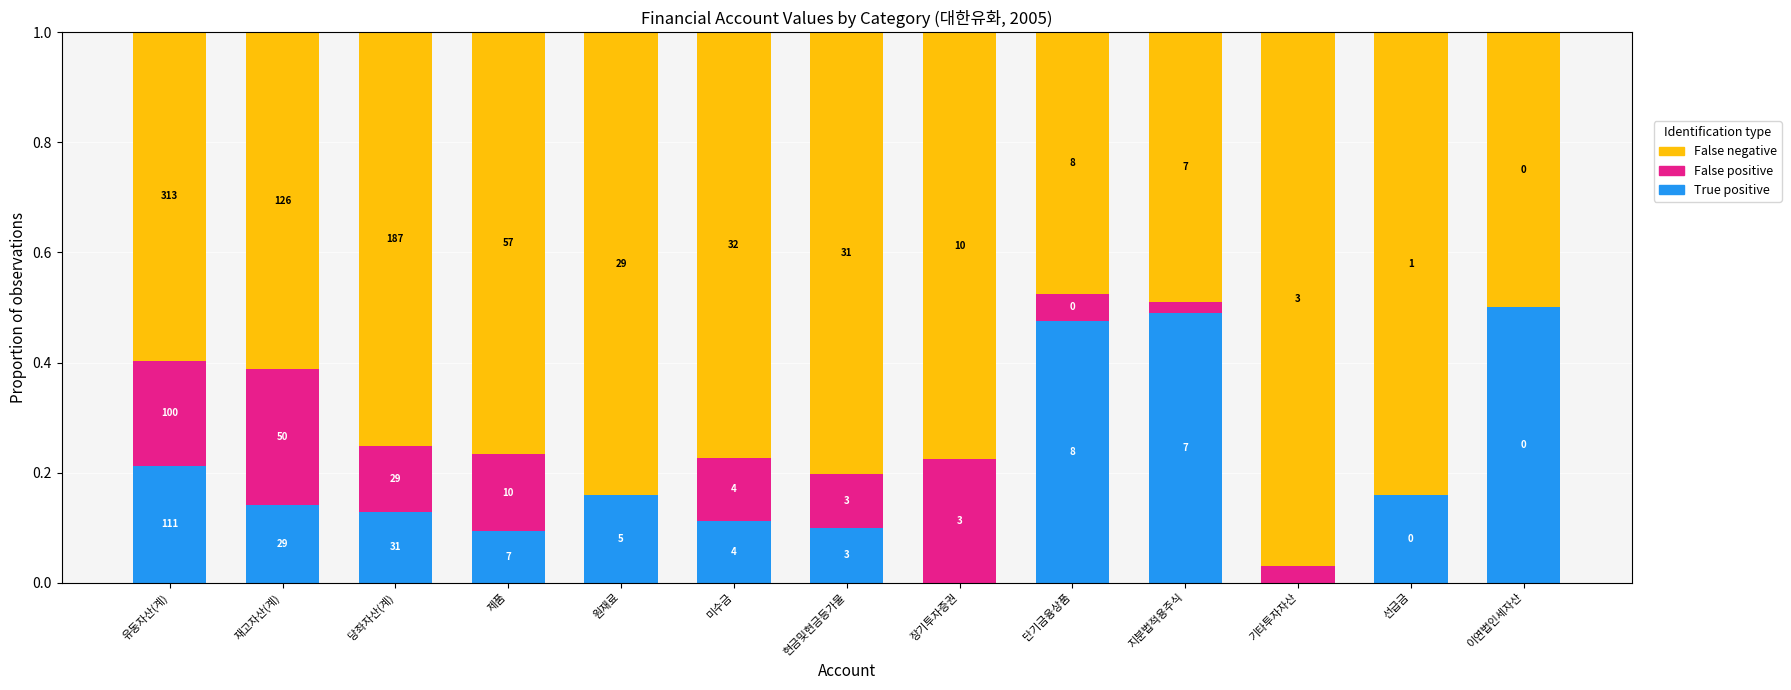

Are the bars horizontal?

No